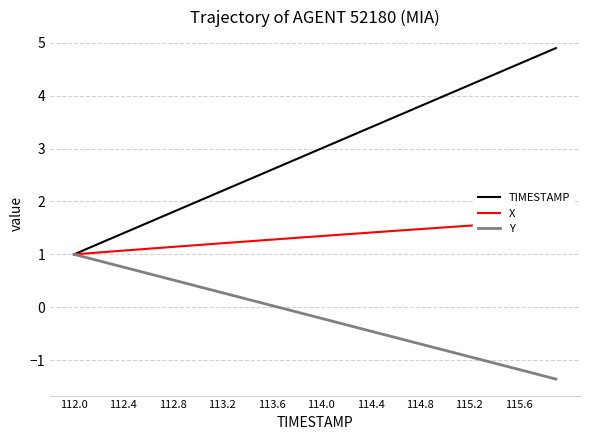

What are all the series names shown in the legend?

TIMESTAMP, X, Y